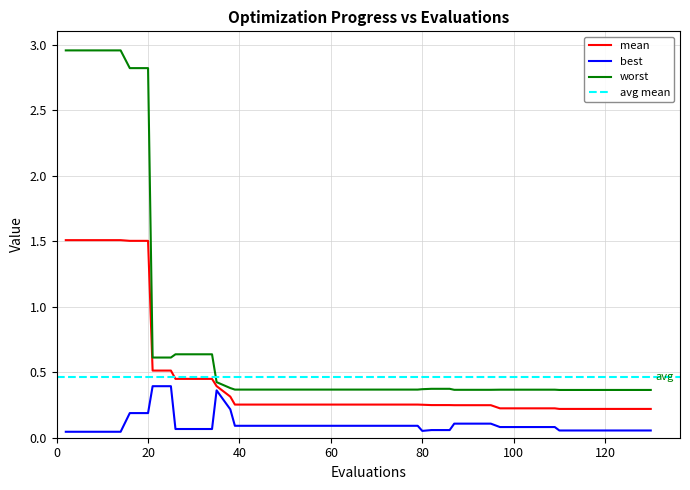

Between 67 and 16, which is larger?

16